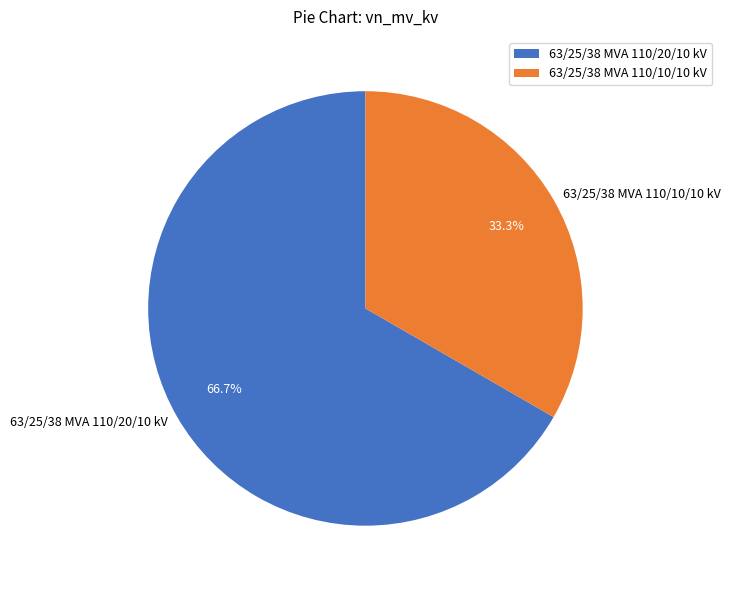

True or false: 63/25/38 MVA 110/20/10 kV accounts for 67% of the total.

True